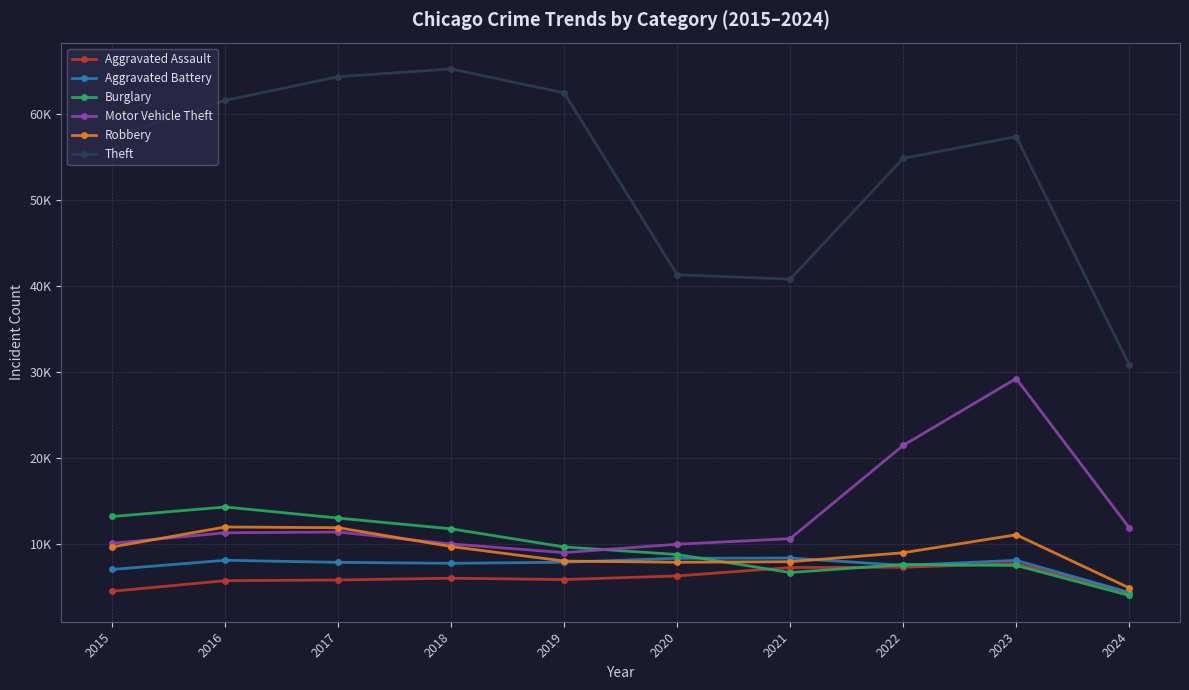

Which series changed the most between 2020 and 2022?

Theft